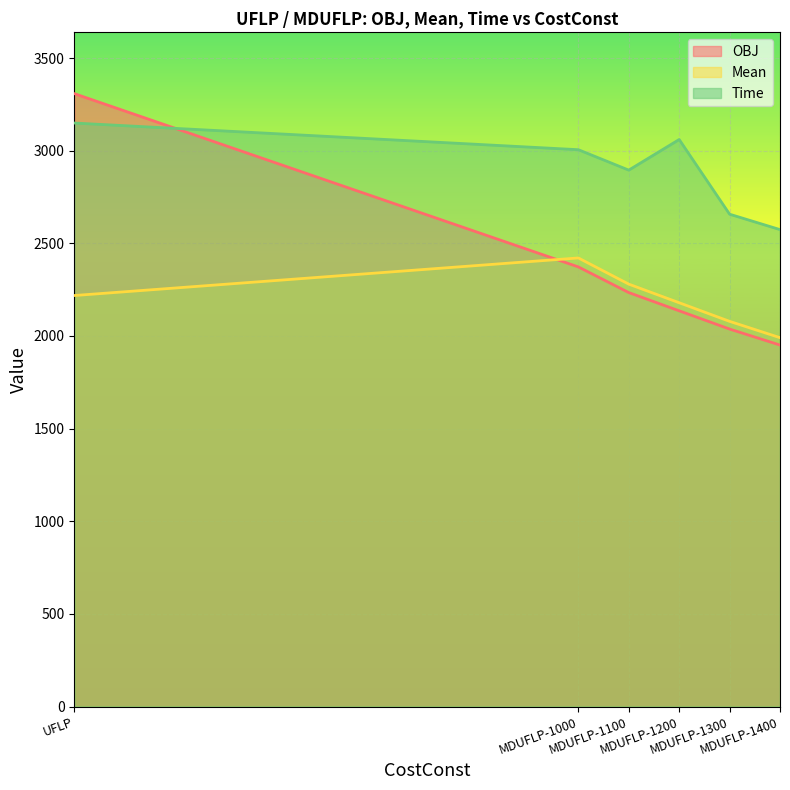

Count the number of data series in this chart.

3